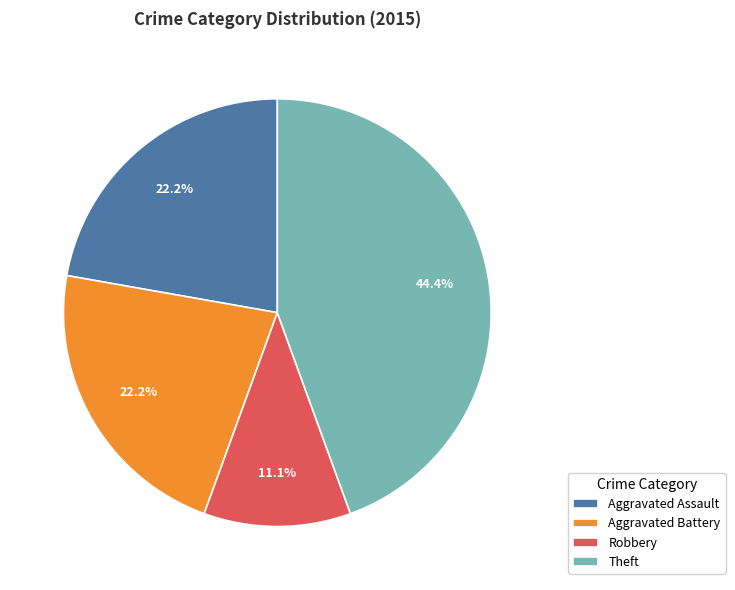

What percentage is the Aggravated Assault slice, to the nearest percent?

22%